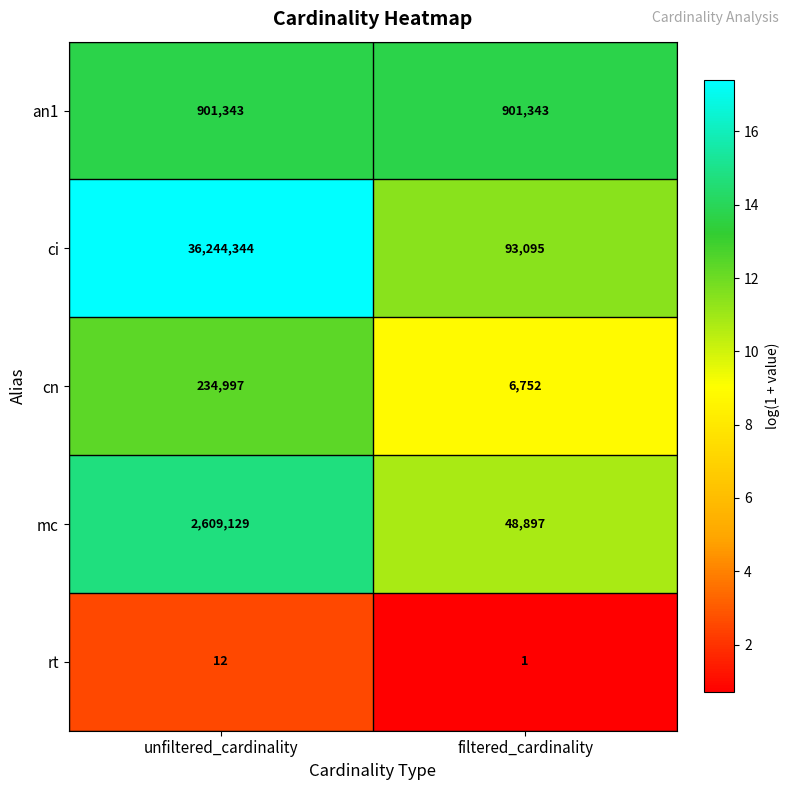

The rt series shows 16 at unfiltered_cardinality. True or false?

False